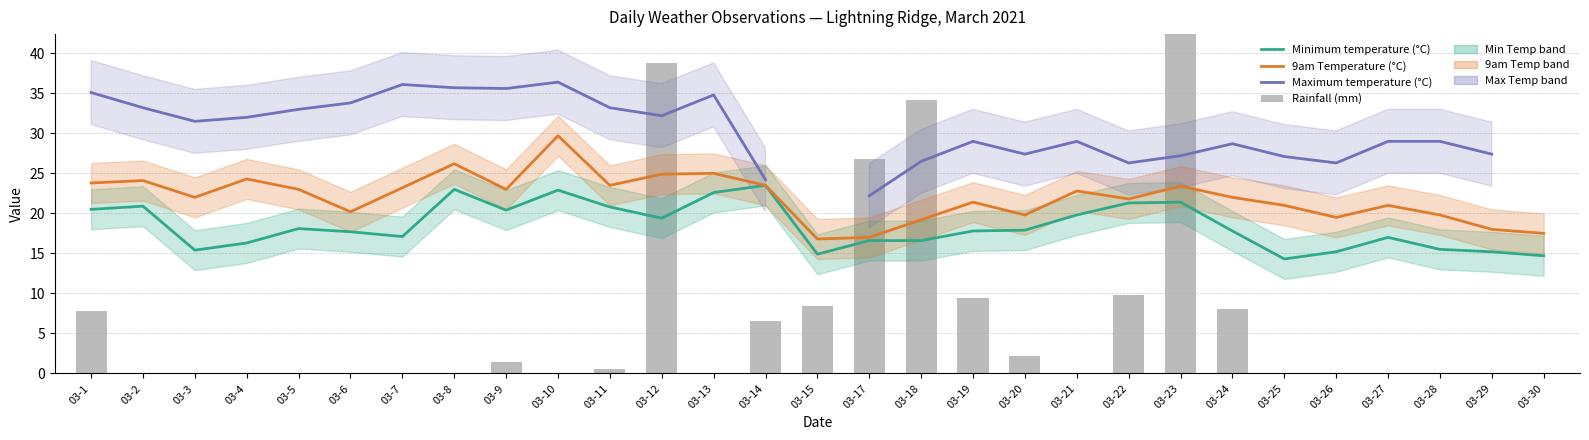

How many groups of bars are there?

29